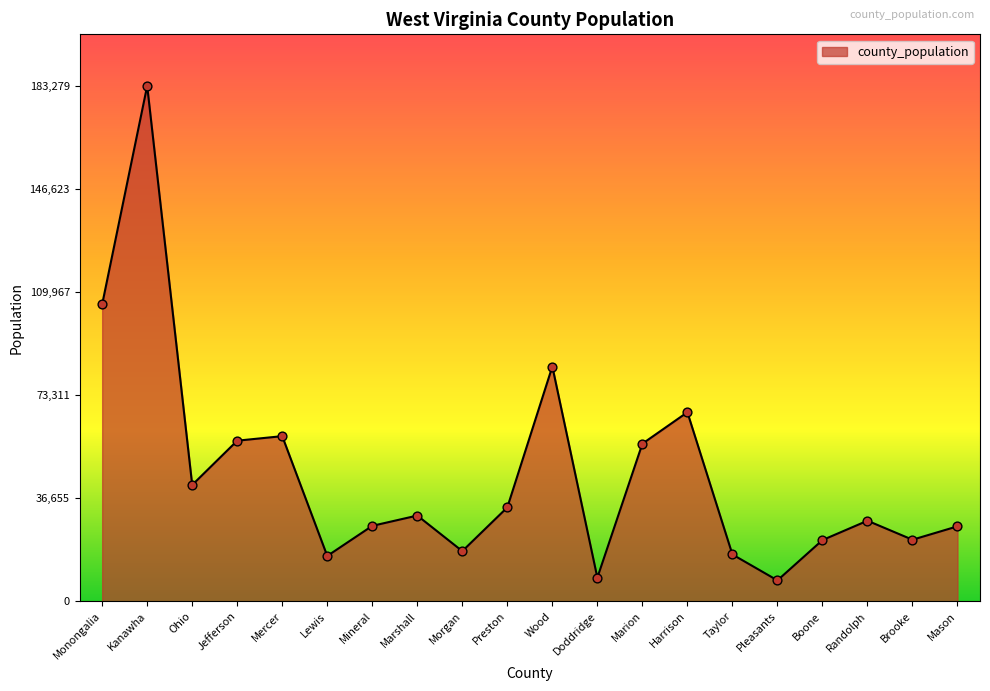

Which has a higher value, Pleasants or Mason?

Mason